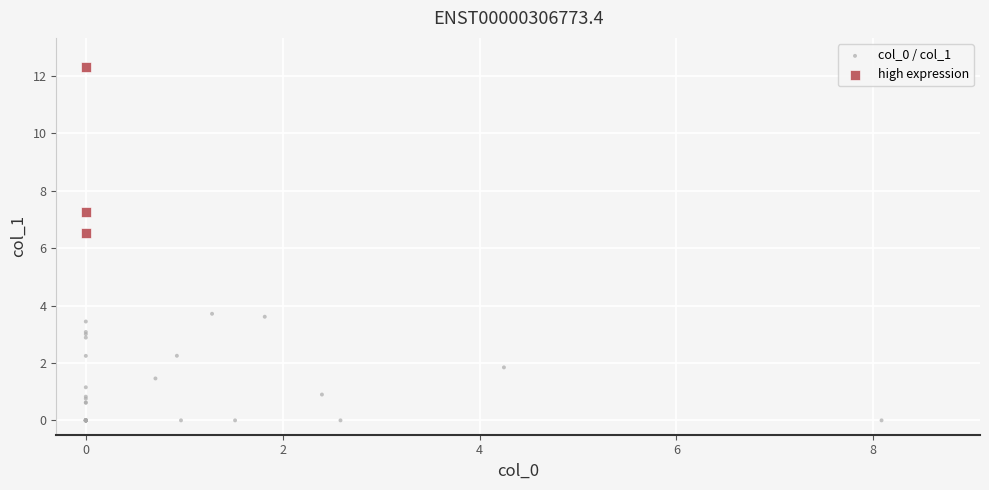

What are all the series names shown in the legend?

col_0 / col_1, high expression